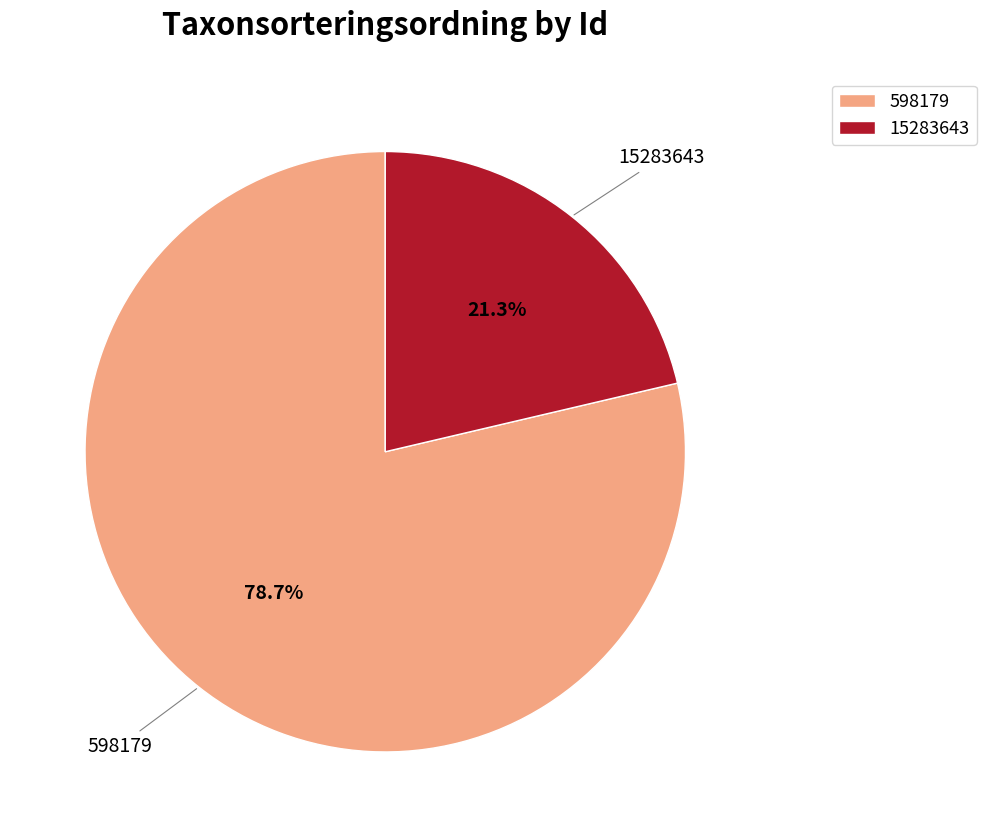

Is there any slice that represents more than half of the pie?

Yes